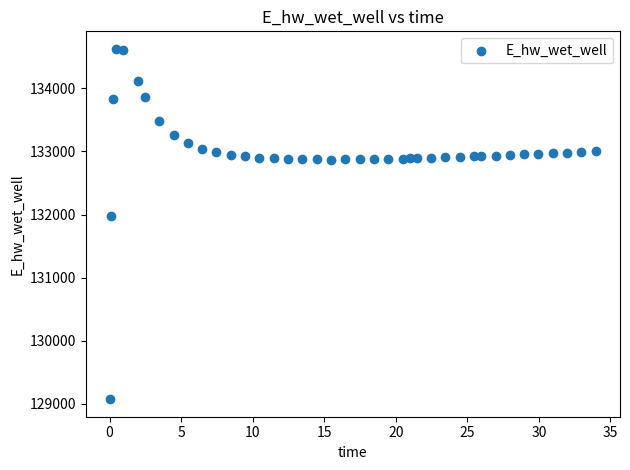

What is the range of Y values (max minus min)?

5557.7